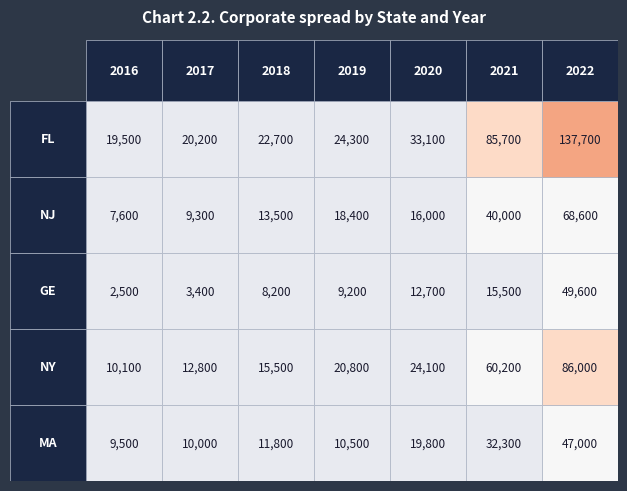

What is the spread (max minus min) of values at 2021?

70200